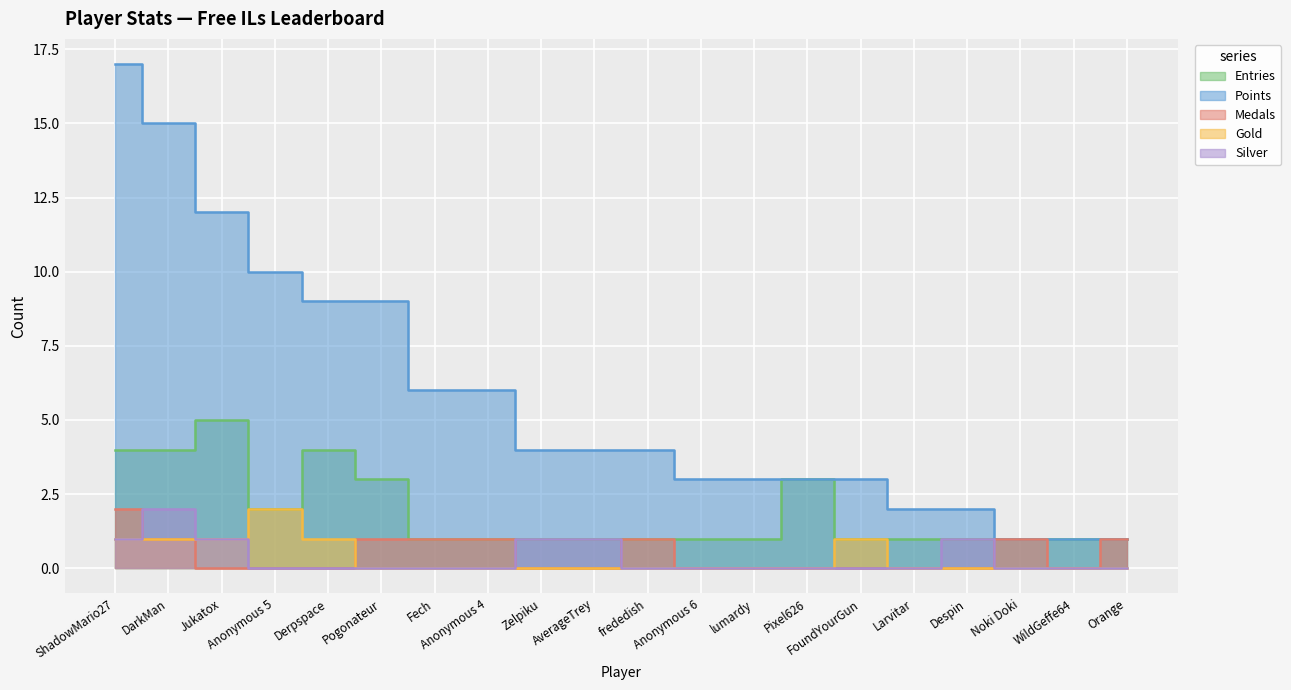

True or false: Points and Entries cross at least once.

False